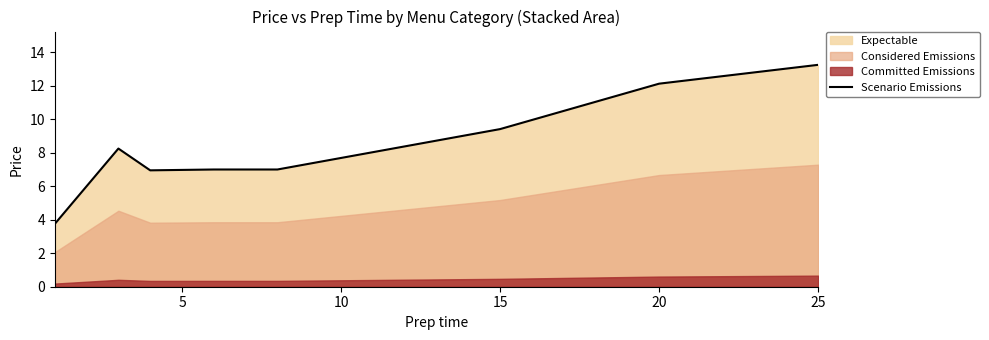

How many points are lower than both their immediate neighbors (excluding endpoints)?

1